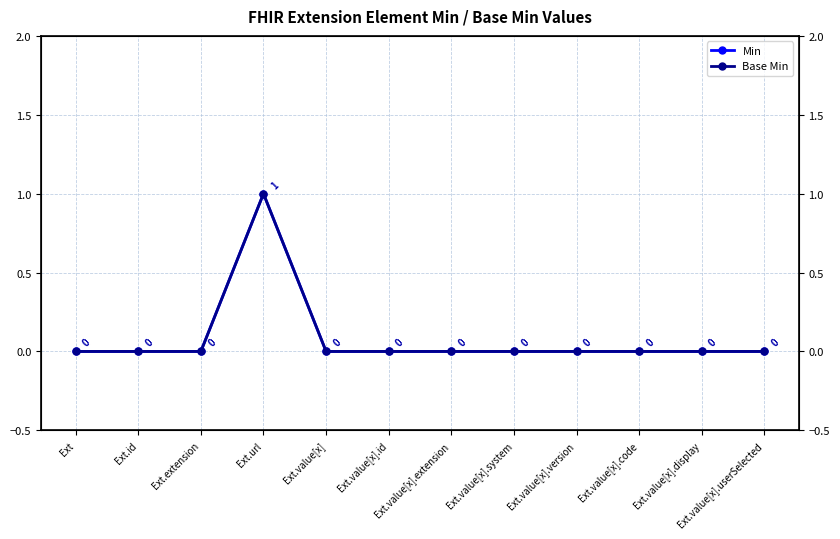

Which series changed the most between Ext.id and Ext.value[x].id?

Min